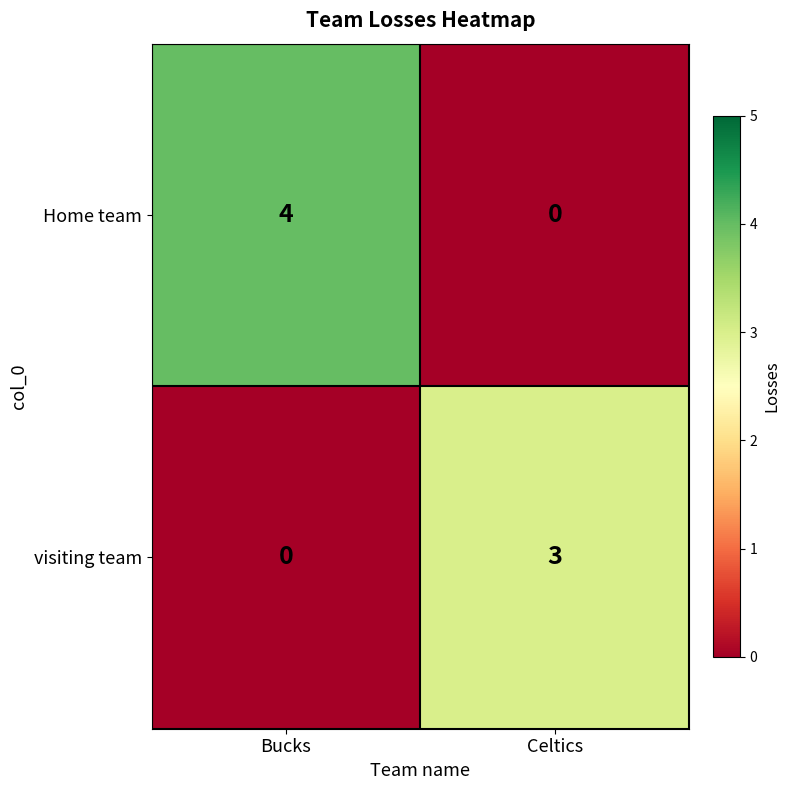

What is the total value across all series at Celtics?

3